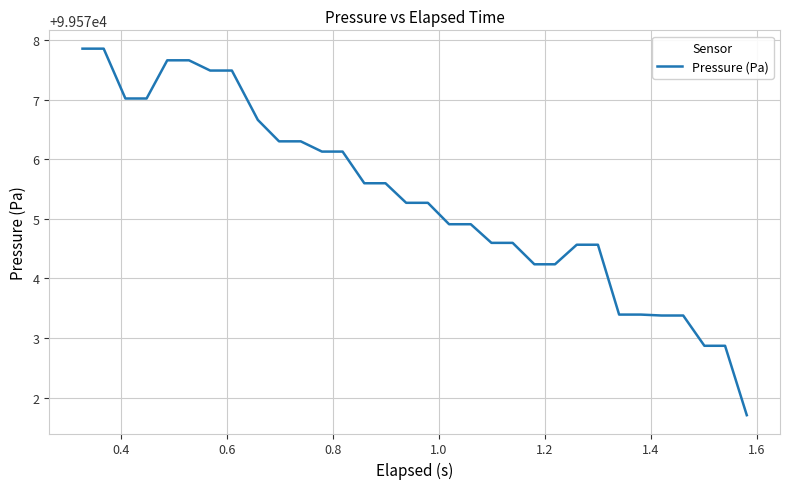

Reading left to right, transcribe all the data shown in this chart.

99577.9	99577.9	99577.0	99577.0	99577.7	99577.7	99577.5	99577.5	99576.7	99576.3	99576.3	99576.1	99576.1	99575.6	99575.6	99575.3	99575.3	99574.9	99574.9	99574.6	99574.6	99574.2	99574.2	99574.6	99574.6	99573.4	99573.4	99573.4	99573.4	99572.9	99572.9	99571.7